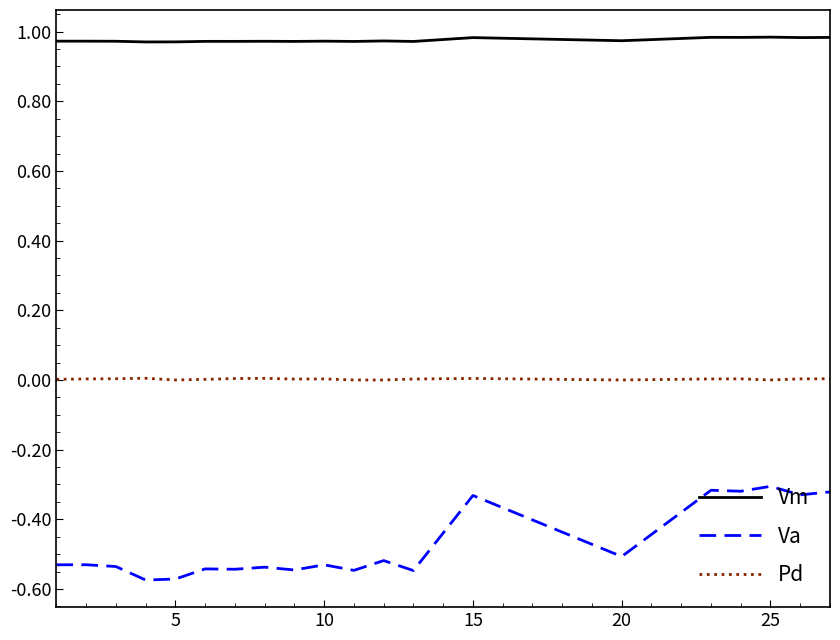

True or false: Va and Pd cross at least once.

False